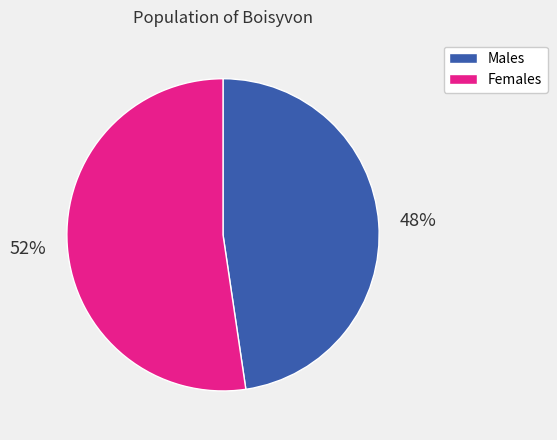

To the nearest percent, what is the average slice percentage?

50%